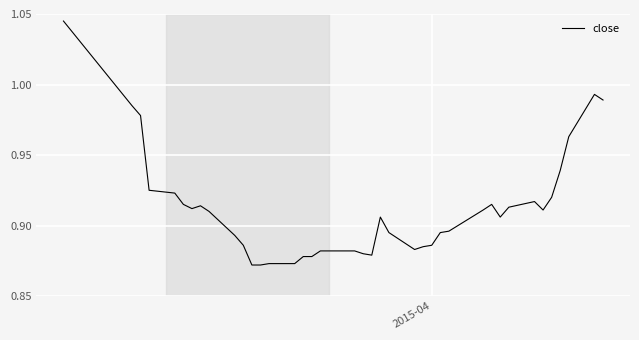

Reading right to left, what are all the values shown in this chart?

1.0	1.0	1.0	0.9	0.9	0.9	0.9	0.9	0.9	0.9	0.9	0.9	0.9	0.9	0.9	0.9	0.9	0.9	0.9	0.9	0.9	0.9	0.9	0.9	0.9	0.9	0.9	0.9	0.9	0.9	0.9	0.9	0.9	0.9	0.9	0.9	0.9	1.0	1.0	1.0